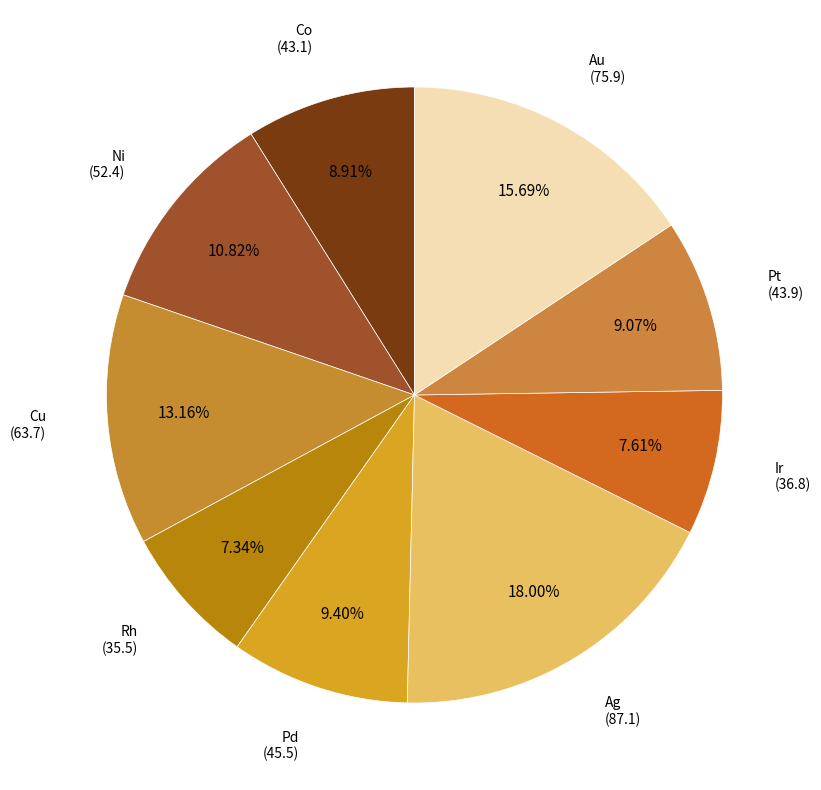

How many segments does this pie chart have?

9